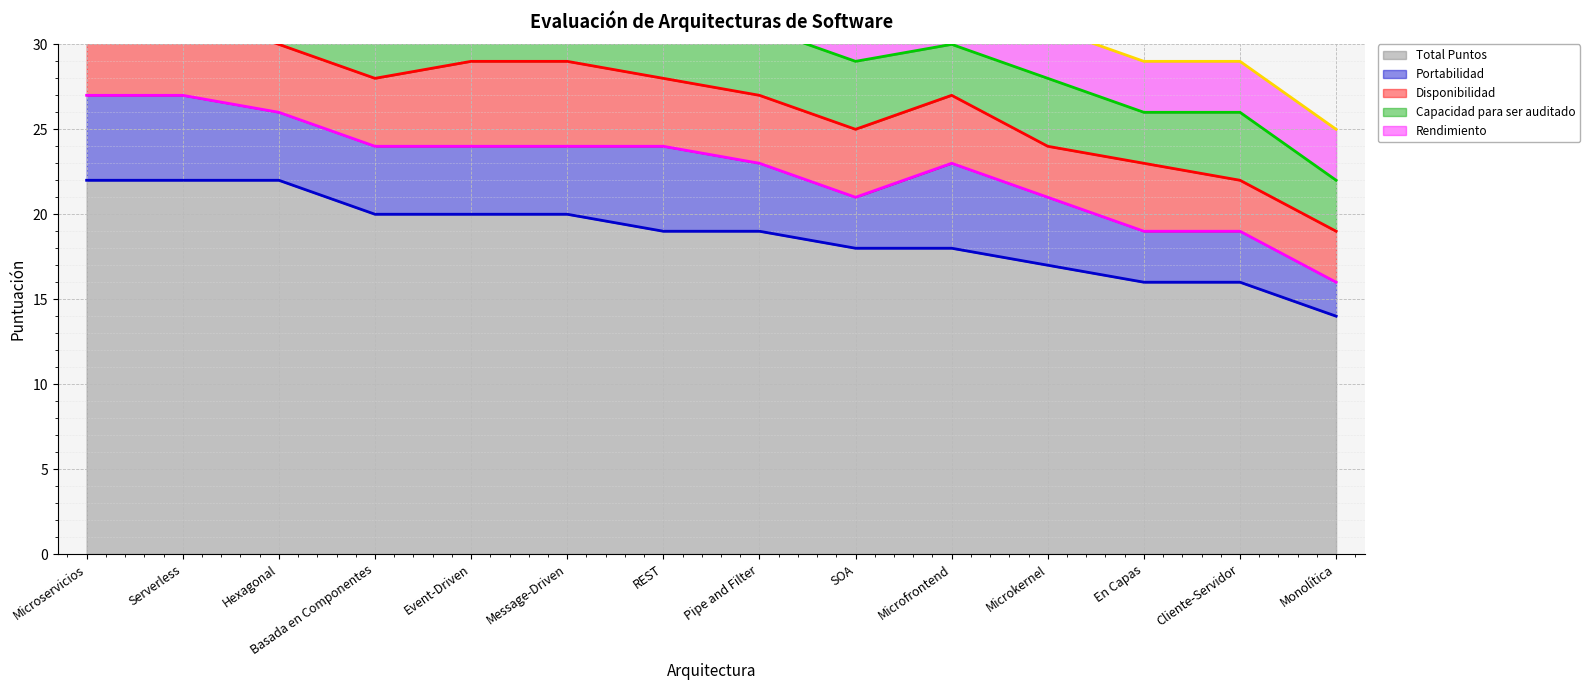

Reading right to left, list all the values displayed in this chart.

Total Puntos: 14	16	16	17	18	18	19	19	20	20	20	22	22	22
Portabilidad: 2	3	3	4	5	3	4	5	4	4	4	4	5	5
Disponibilidad: 3	3	4	3	4	4	4	4	5	5	4	4	5	5
Capacidad para ser auditado: 3	4	3	4	3	4	4	3	4	3	4	5	4	4
Rendimiento: 3	3	3	3	3	3	3	4	3	4	4	4	4	4